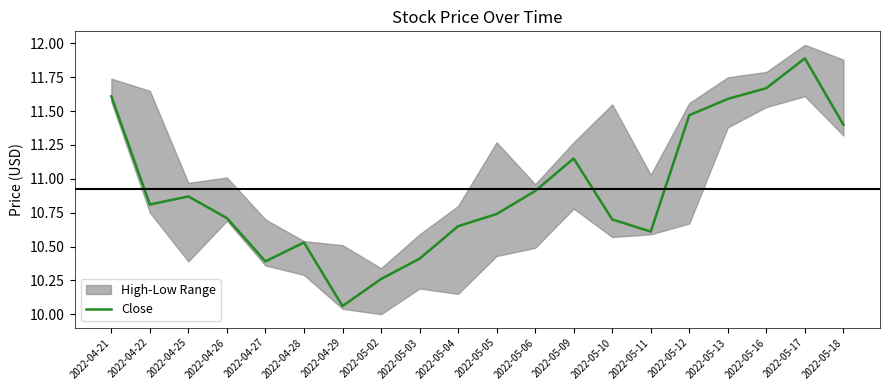

What is the minimum value shown in the chart?

10.1